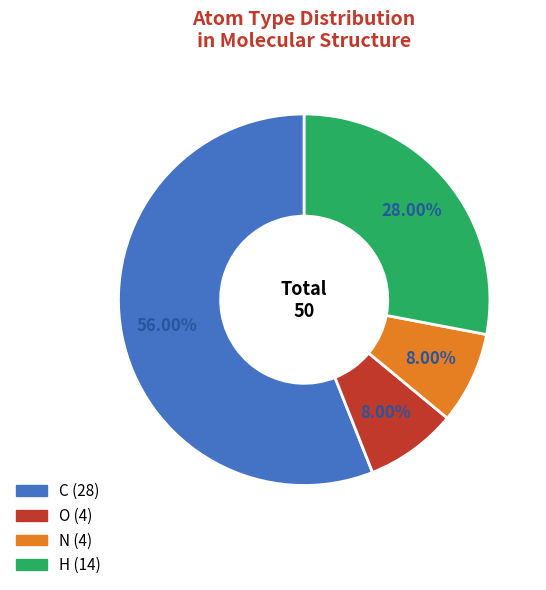

What percentage do N and H together represent?

36.0%